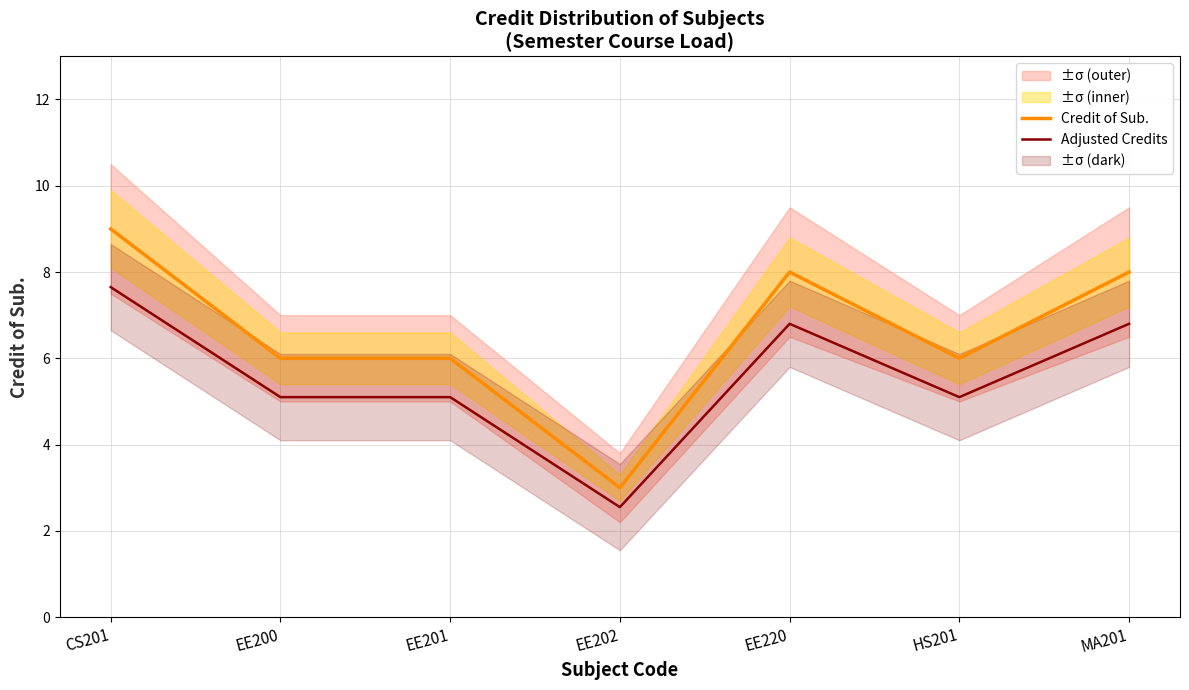

How many lines are shown in the chart?

2